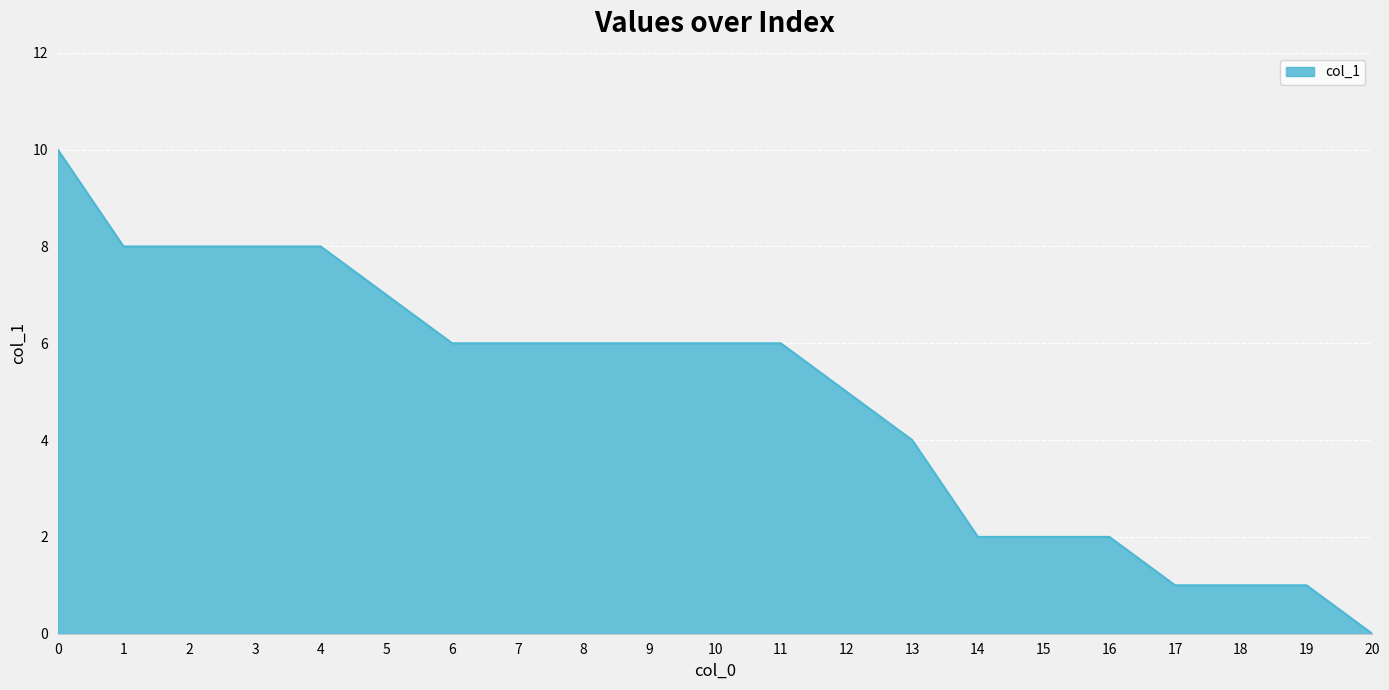

How many lines are shown in the chart?

1